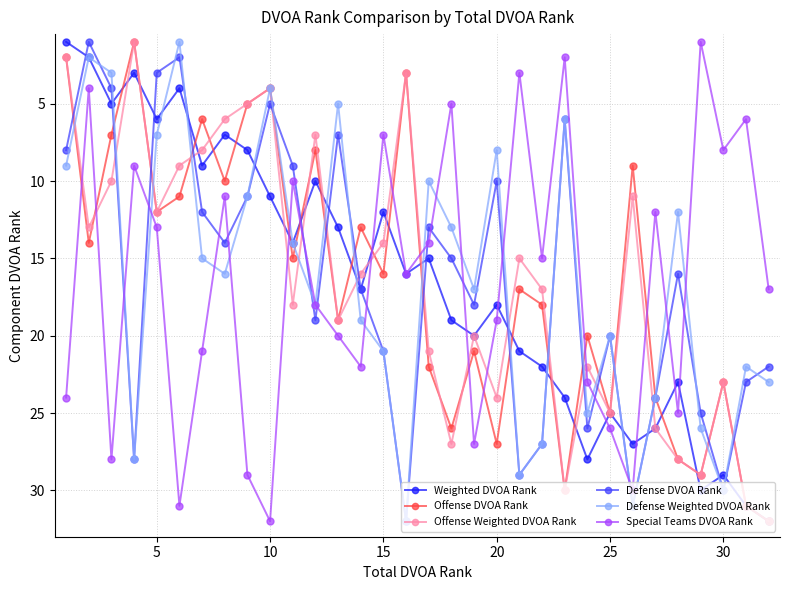

After their last crossing, which series has the higher values: Special Teams DVOA Rank or Offense DVOA Rank?

Offense DVOA Rank